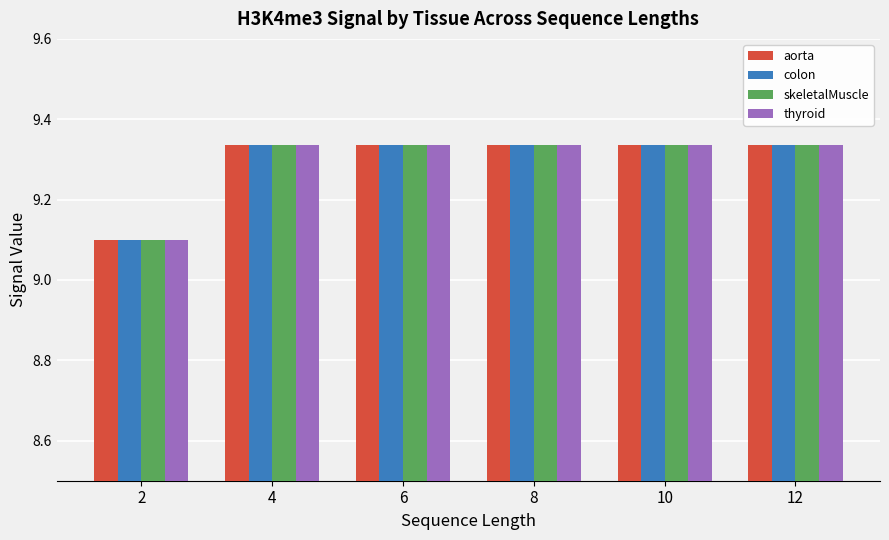

Count the thyroid values in the range 9 to 10.

6